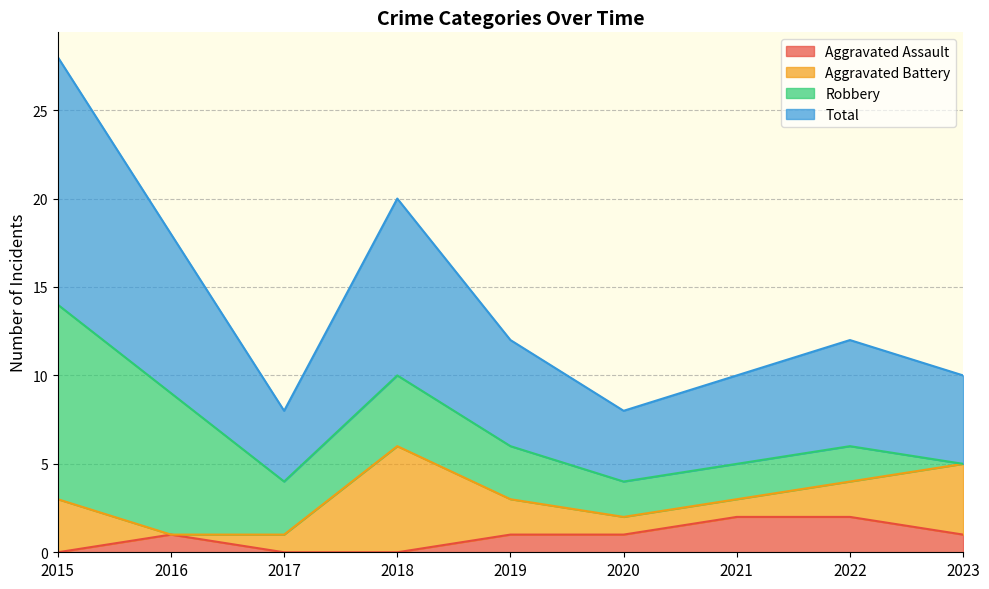

Where is Total nearest to the value 9?

2016